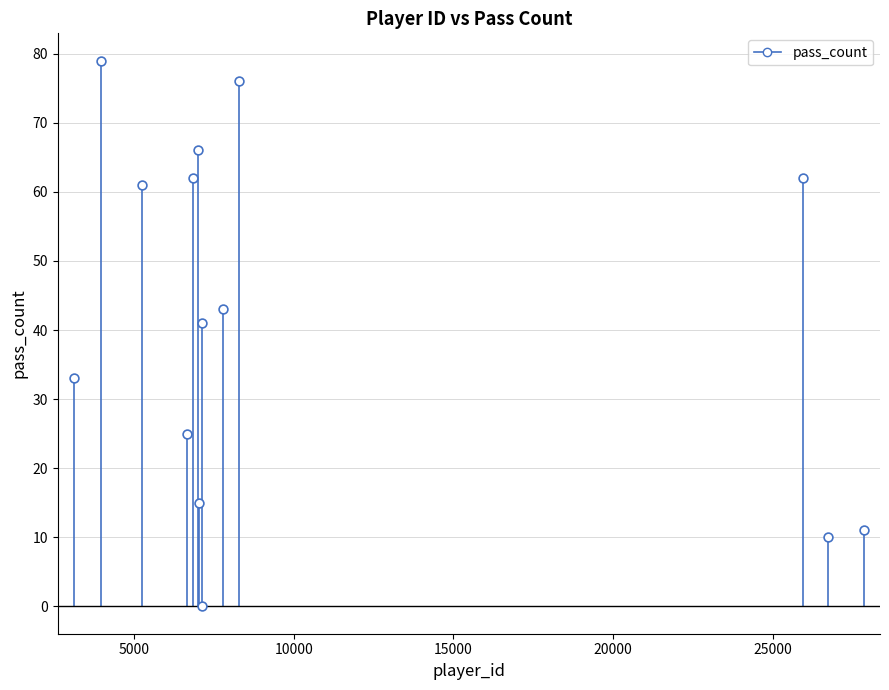

What Y value in the scatter plot is closest to 39?

41